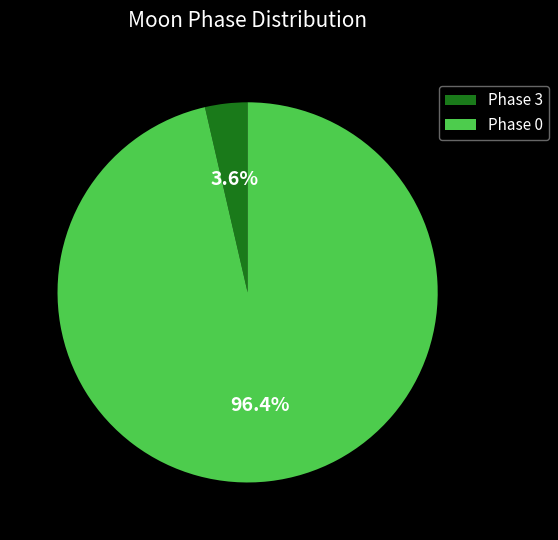

Count the number of slices in the pie.

2